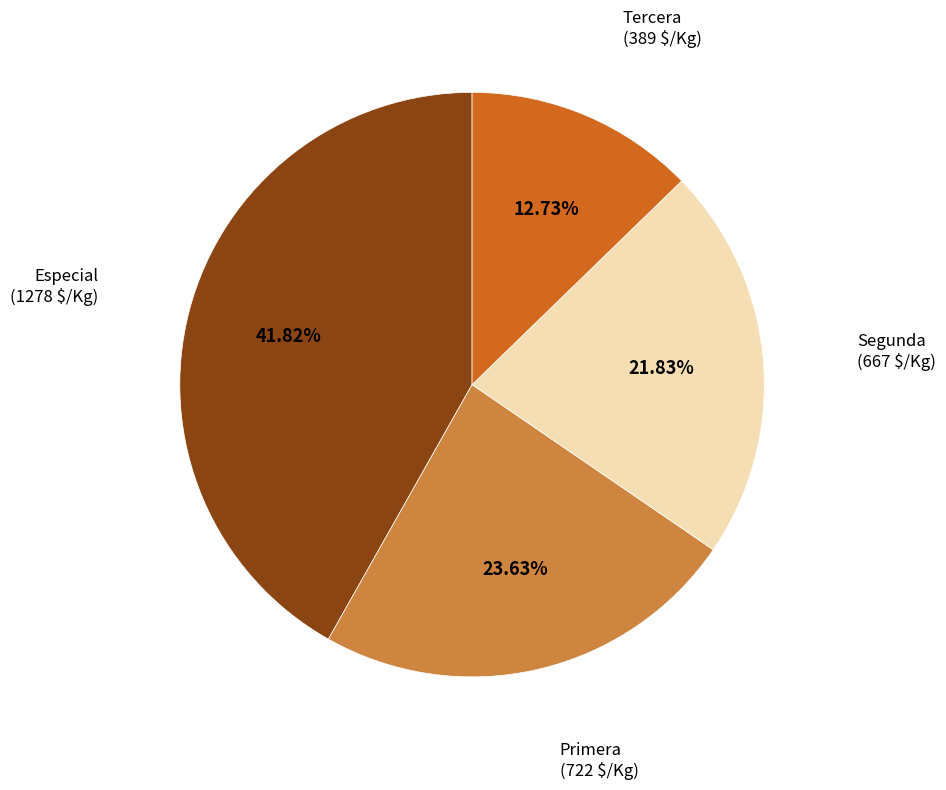

Combined, what portion of the pie is Tercera and Segunda?

34.6%